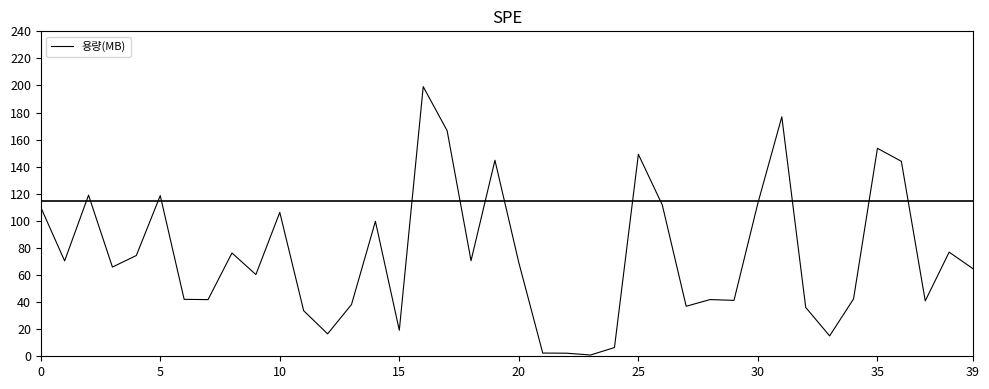

What is the difference between the maximum and minimum values?

198.2